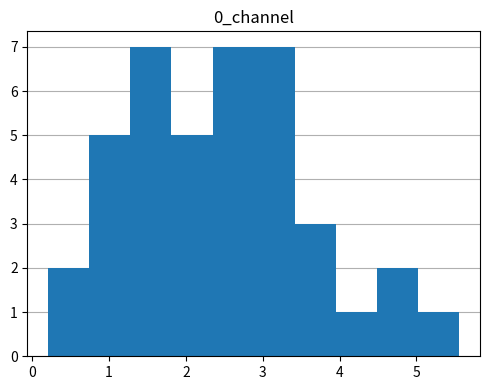

Reading left to right, list every bar in this chart as the range it spans on the x-axis followed by its height. Neither the bar edges nor the heights are printed on the chart, so give them approximately, as read against the axes.

0.2 to 0.7: 2
0.7 to 1.3: 5
1.3 to 1.8: 7
1.8 to 2.3: 5
2.3 to 2.9: 7
2.9 to 3.4: 7
3.4 to 4.0: 3
4.0 to 4.5: 1
4.5 to 5.0: 2
5.0 to 5.6: 1